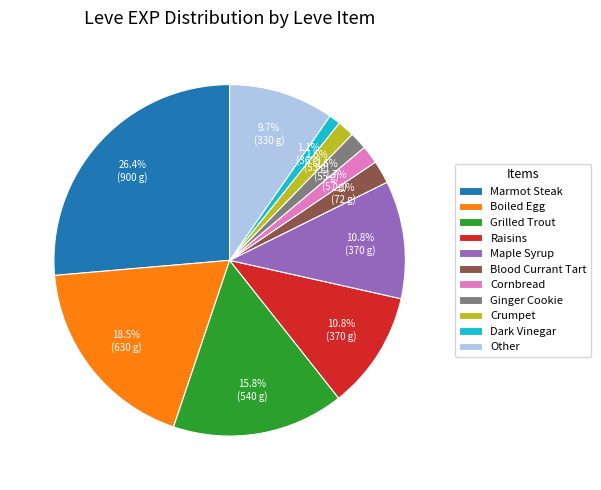

How many slices are in this pie chart?

11